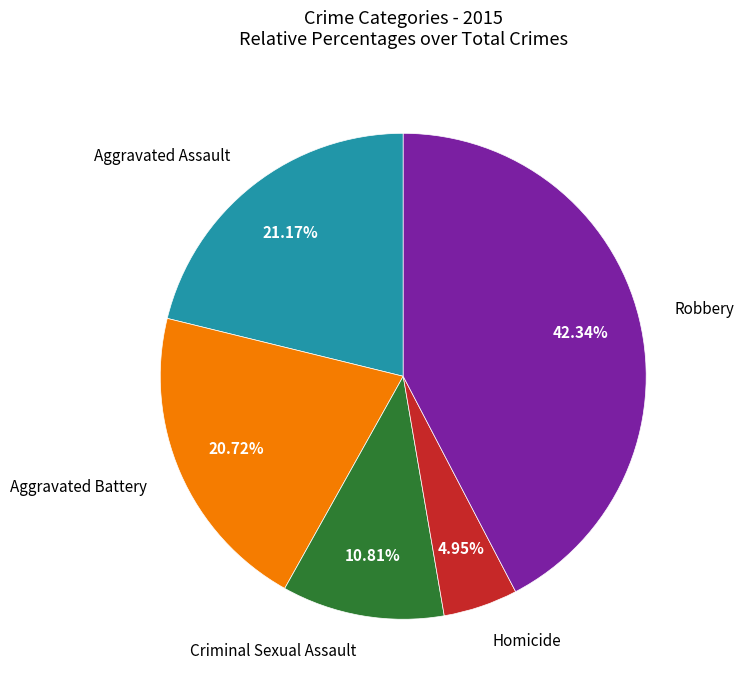

Count the number of slices in the pie.

5